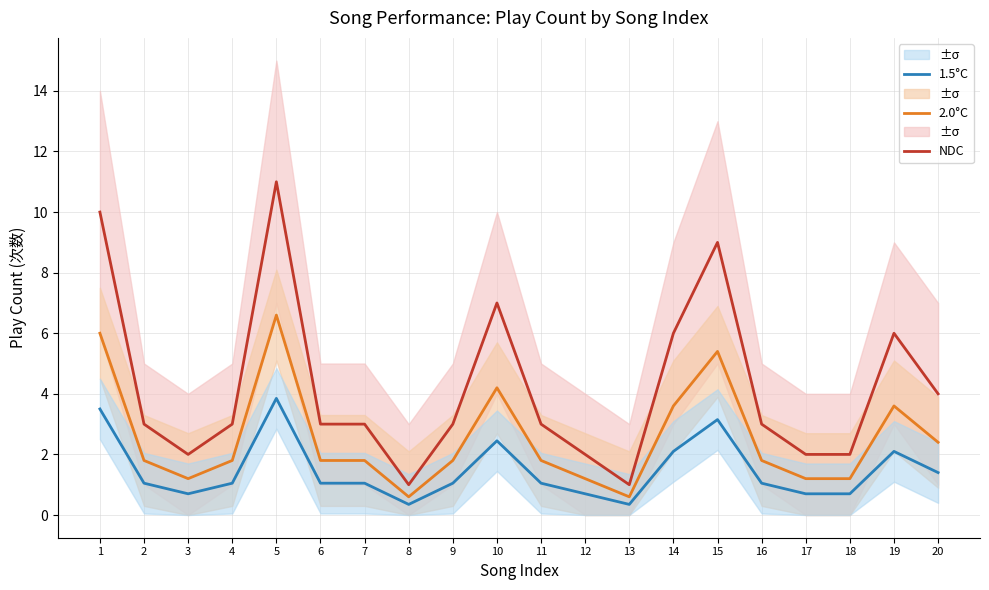

Which series has the widest spread of values?

NDC